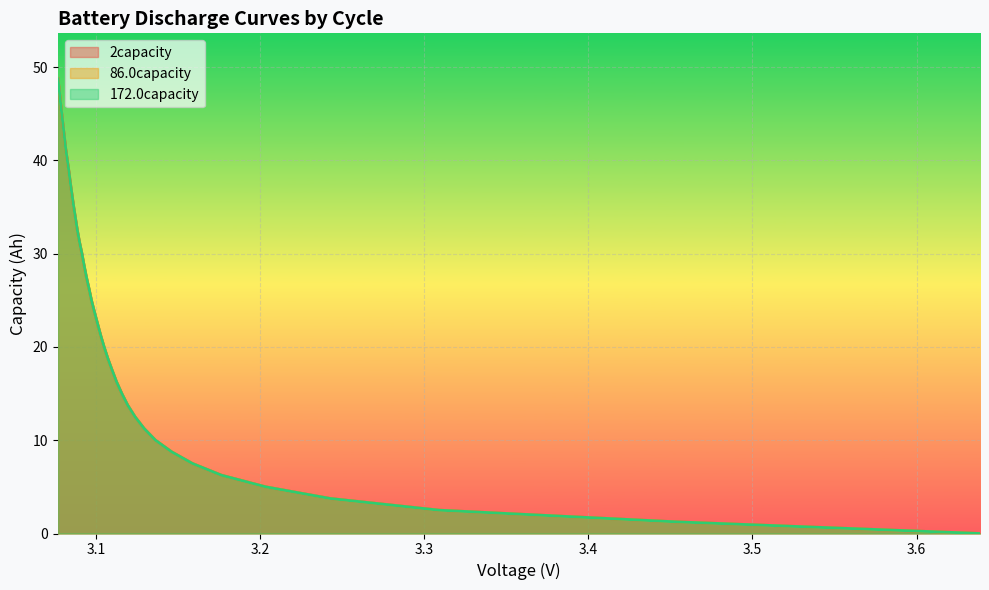

Which series ends up on top after the final intersection of 86.0capacity and 2capacity?

86.0capacity